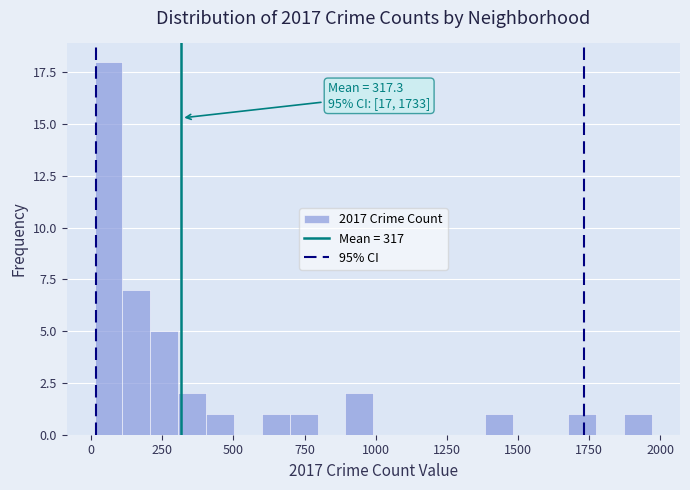

Read against the x-axis, roughly where is the centre of the tallest bar?

50